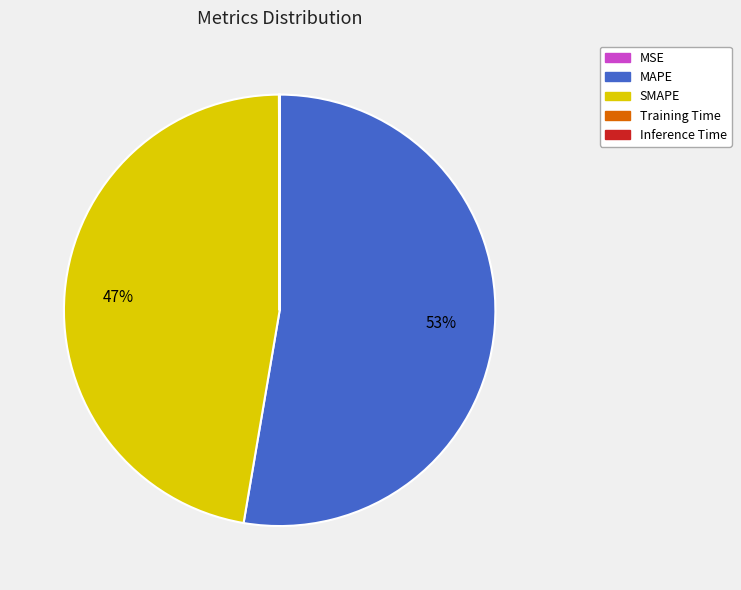

The MAPE slice represents 58% of the pie. True or false?

False